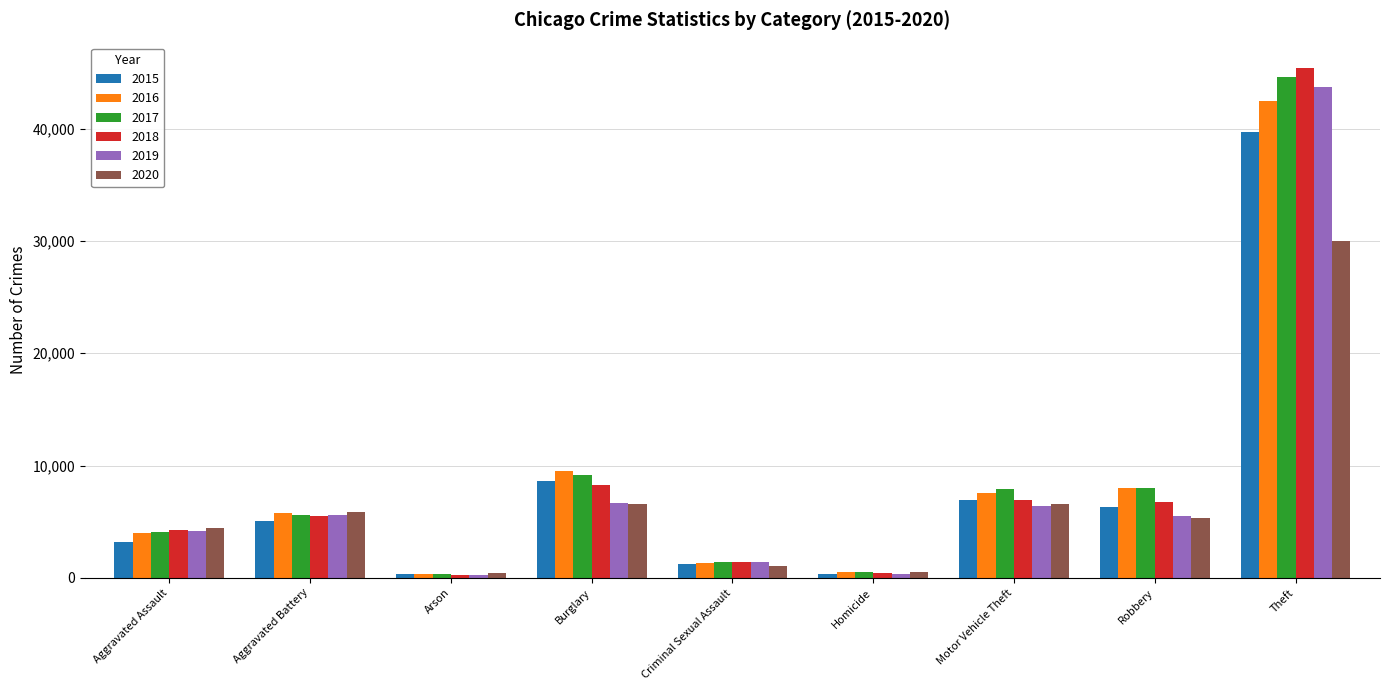

How many bars are there in total?

54